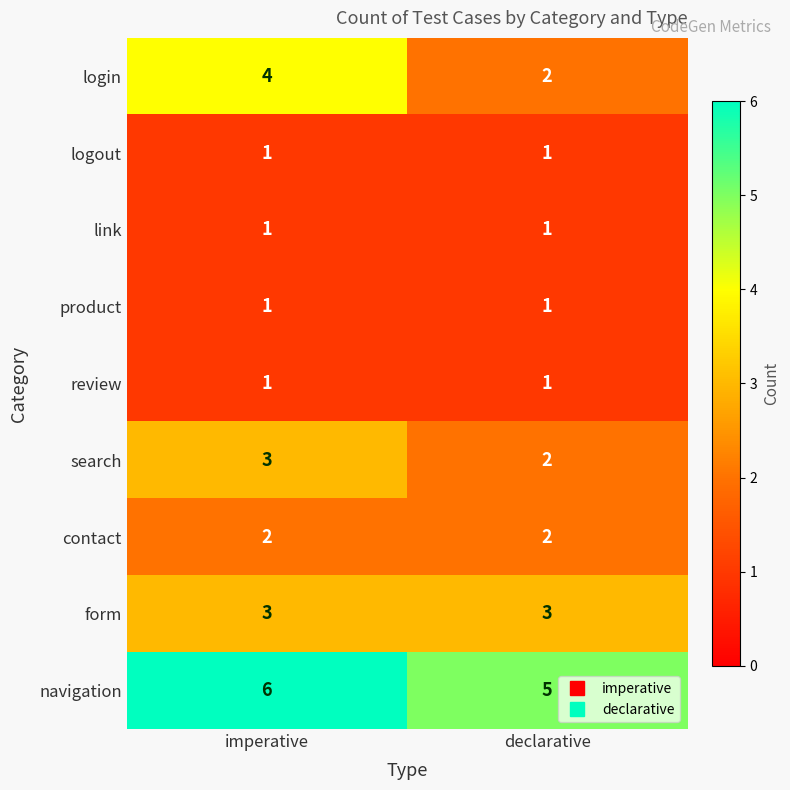

What is the total value across all series at imperative?

22